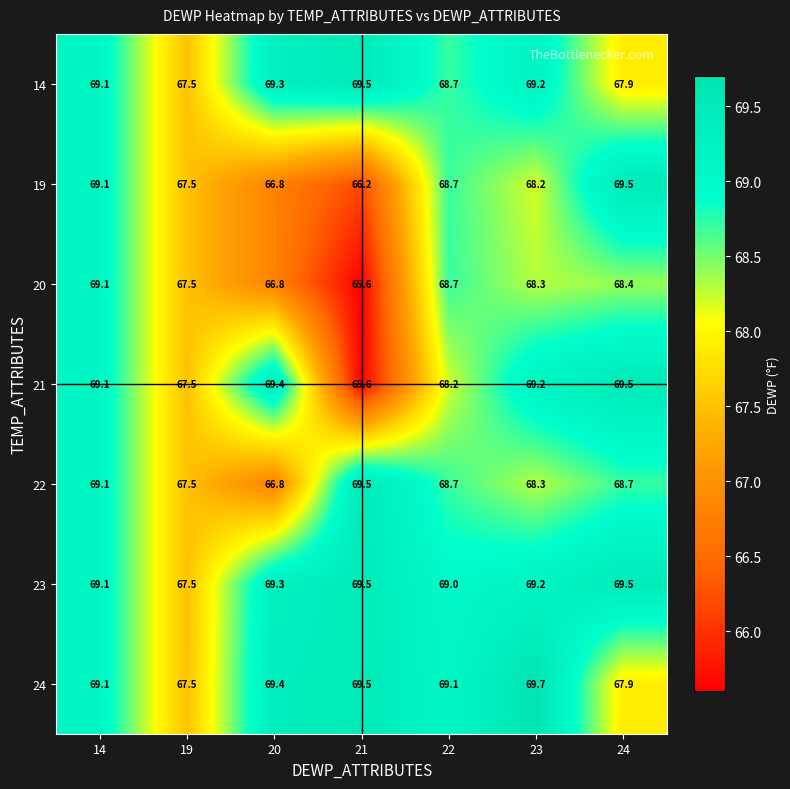

The 23 series shows 69.0 at 22. True or false?

True